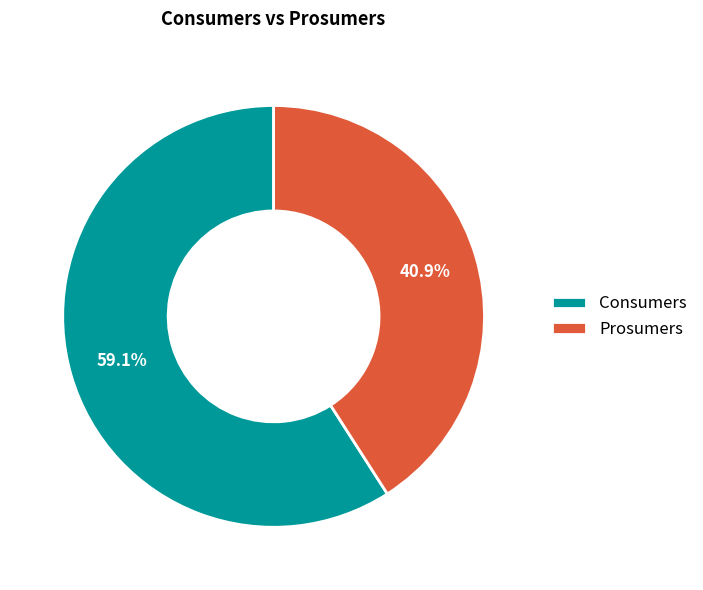

To the nearest percent, what is the combined percentage of Consumers and Prosumers?

100%